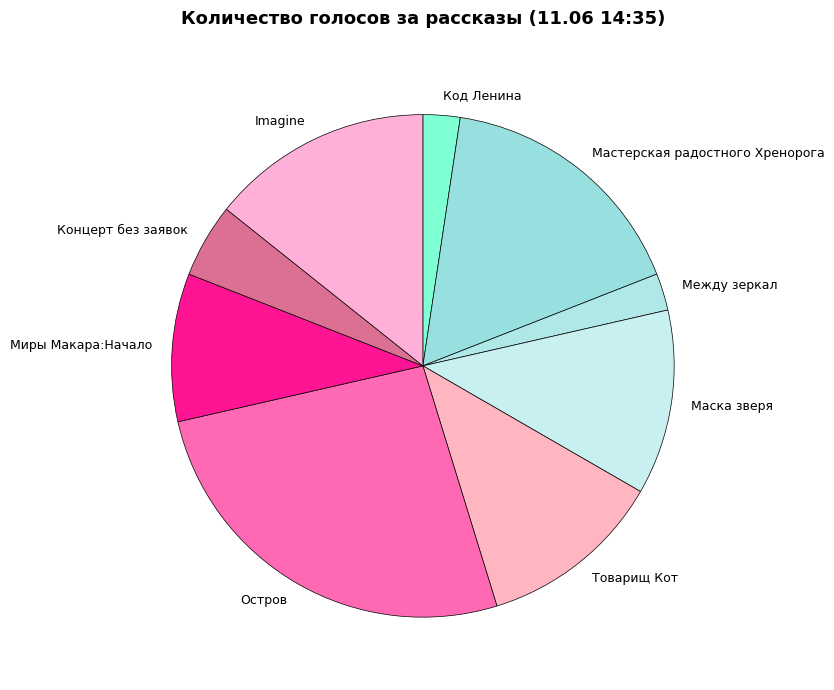

Approximately how many times larger is the value at Код Ленина compared to Концерт без заявок?

0.5